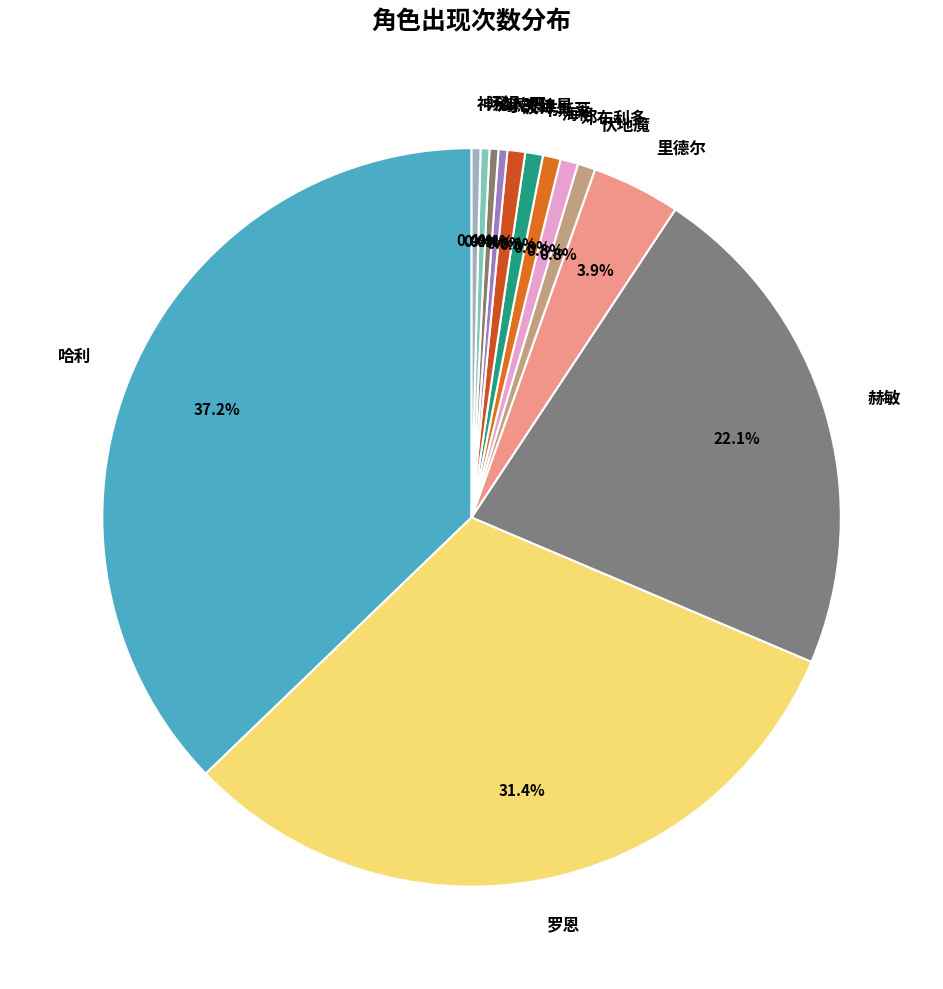

To the nearest percent, what percentage of the pie is 罗恩?

31%